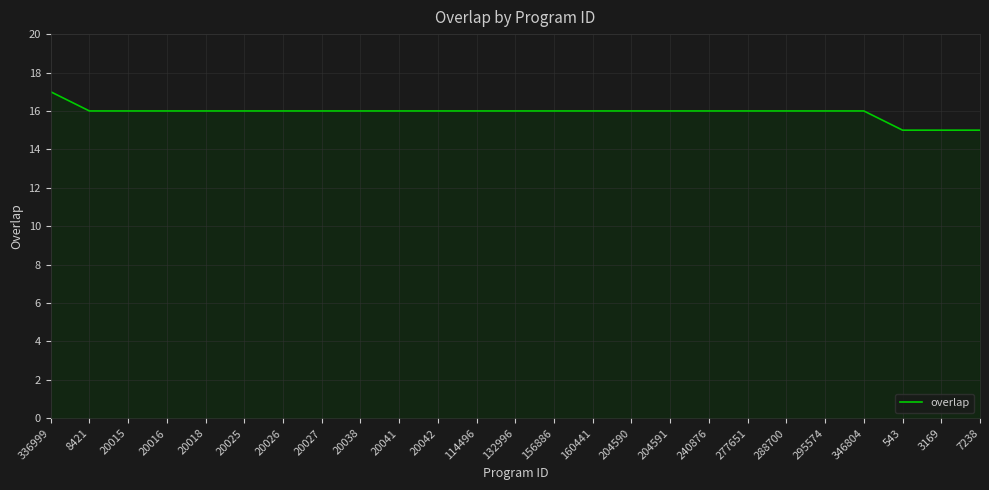

Reading right to left, list all the values displayed in this chart.

15	15	15	16	16	16	16	16	16	16	16	16	16	16	16	16	16	16	16	16	16	16	16	16	17